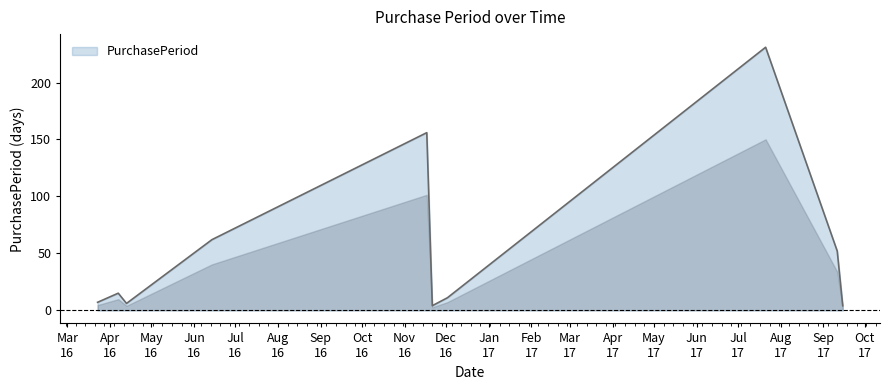

What is the difference between the second highest and minimum values?

152